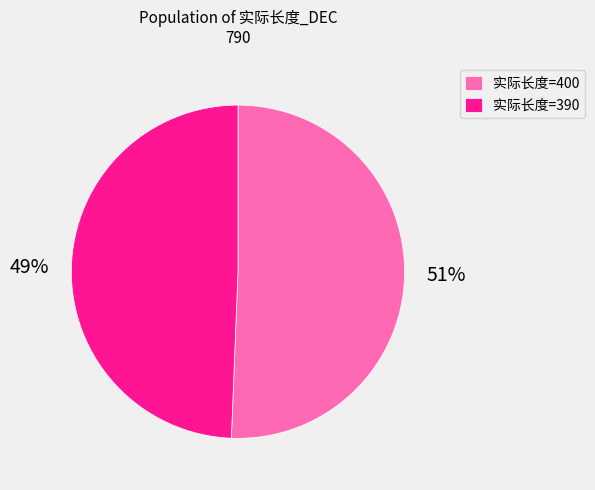

Is there any slice that represents more than half of the pie?

Yes